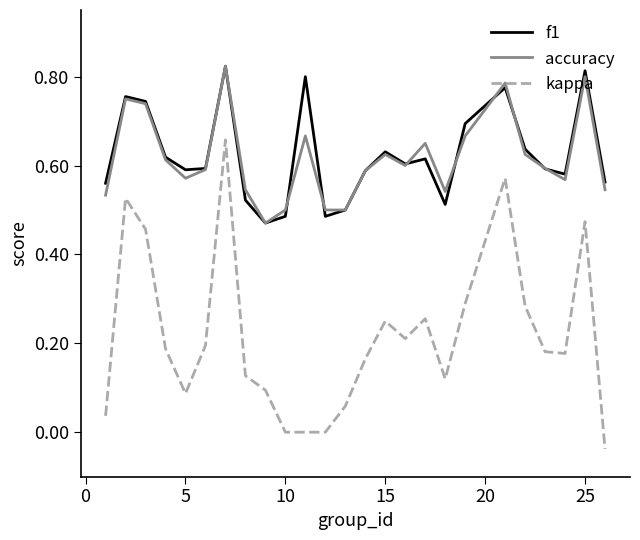

Which series has the largest range (max minus min)?

kappa